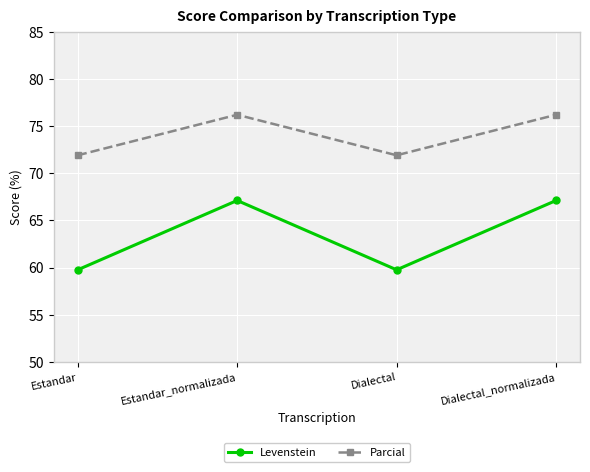

What is the label of the 2nd point from the left?

Estandar_normalizada